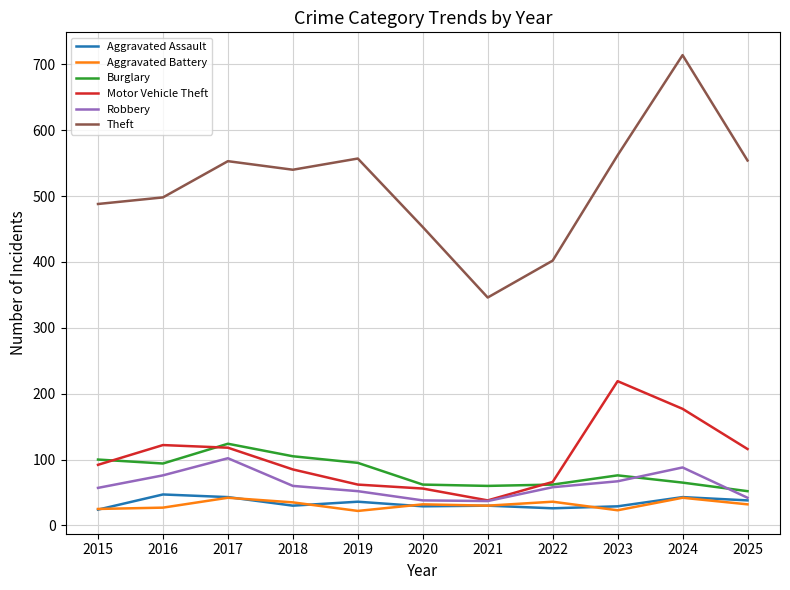

Which series has the largest range (max minus min)?

Theft